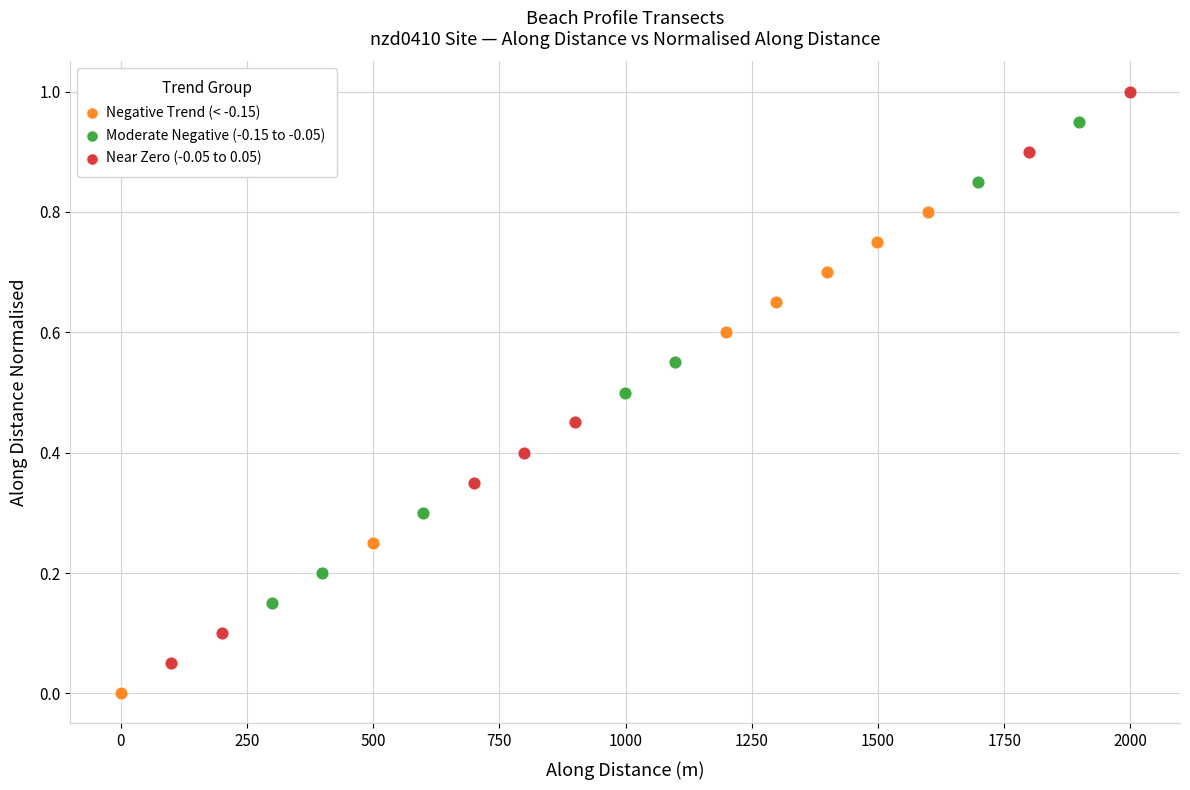

What are all the series names shown in the legend?

Negative Trend (< -0.15), Moderate Negative (-0.15 to -0.05), Near Zero (-0.05 to 0.05)